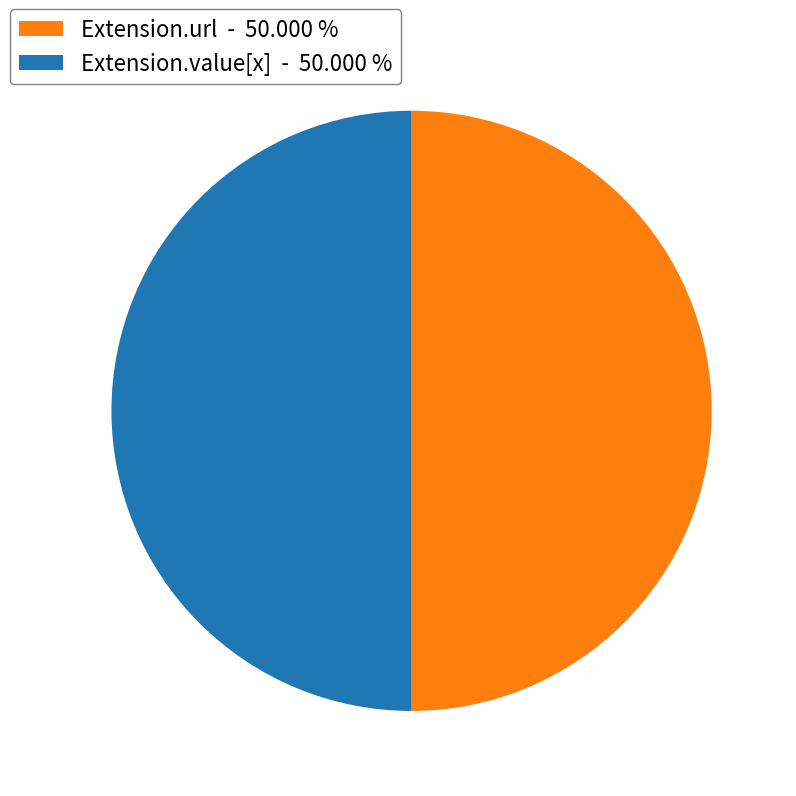

Combined, do Extension.url - 50.000 % and Extension.value[x] - 50.000 % account for over 50%?

Yes